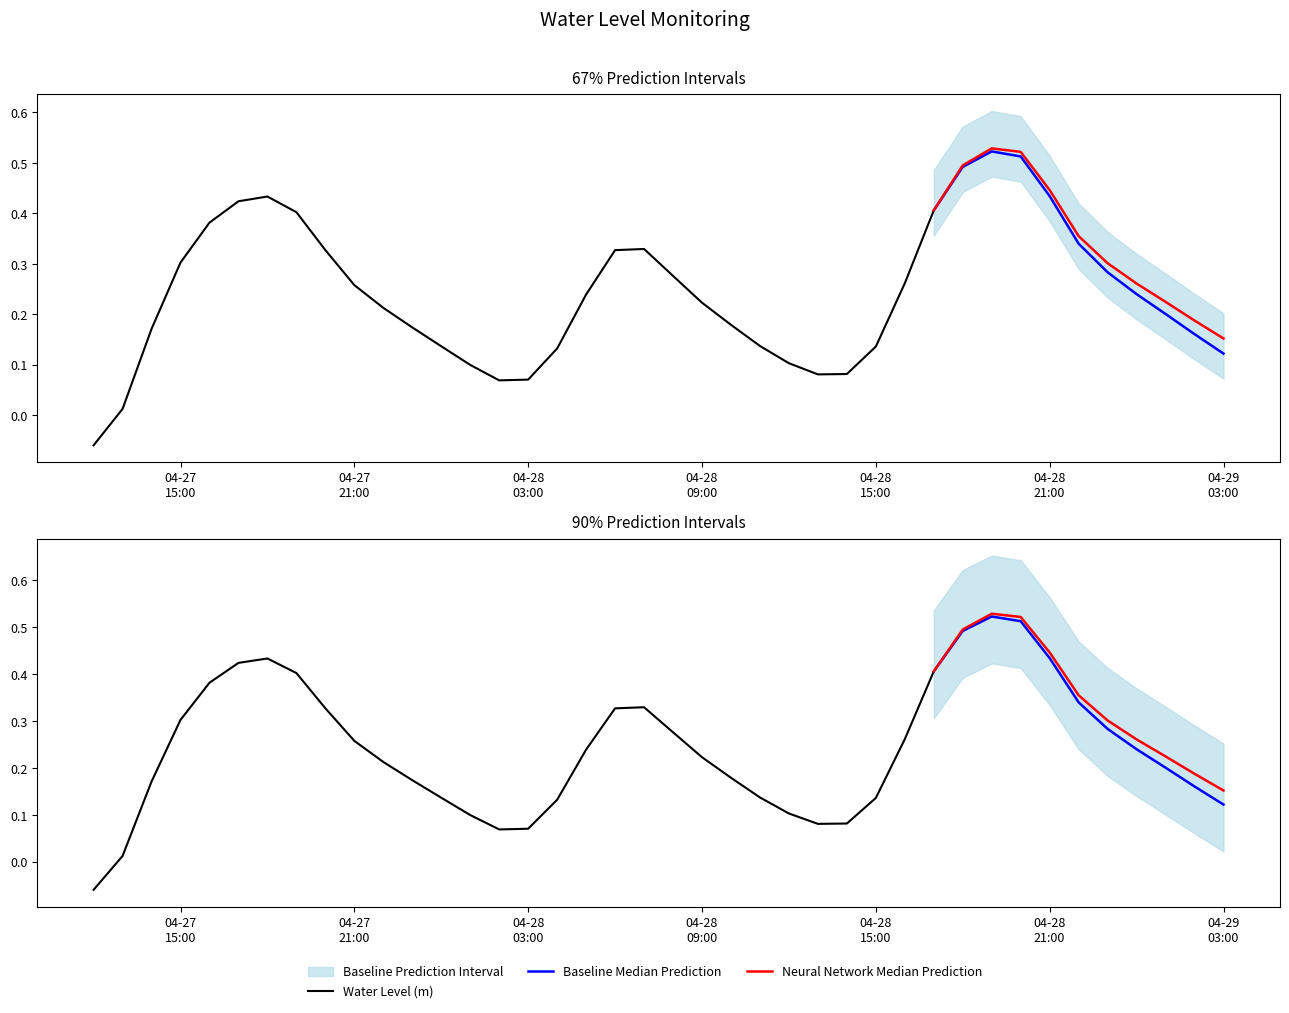

How many data points are above 0?

39